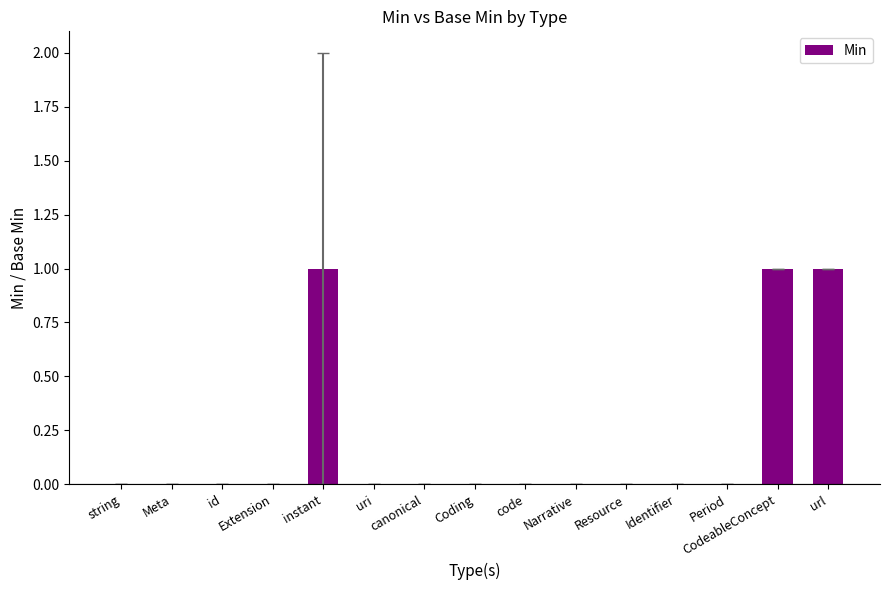

The value at Coding is -1. True or false?

False